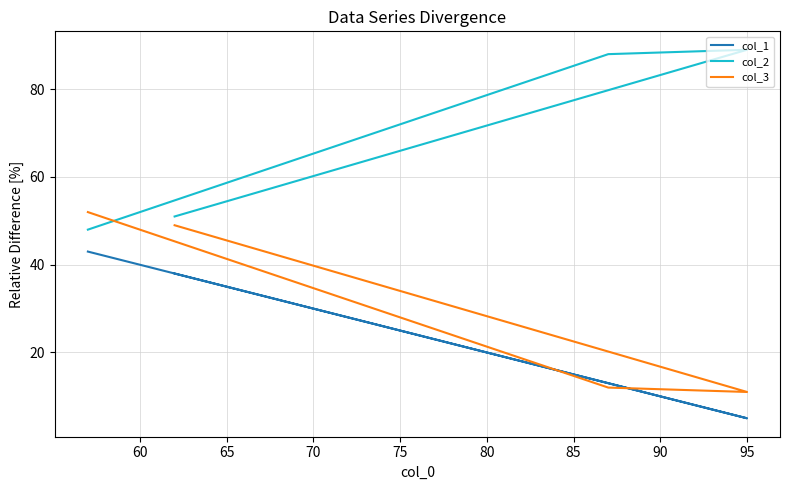

How many values in the col_3 series exceed 49?

1